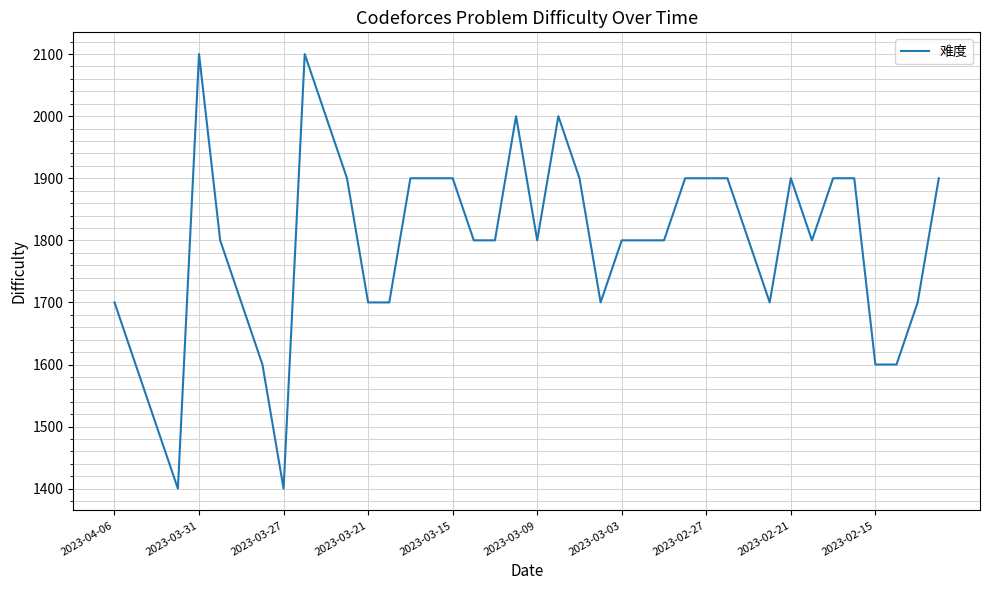

What is the maximum value shown in the chart?

2100